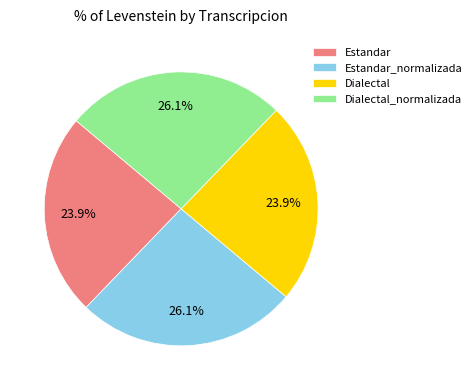

Does Estandar_normalizada represent more than half of the total?

No